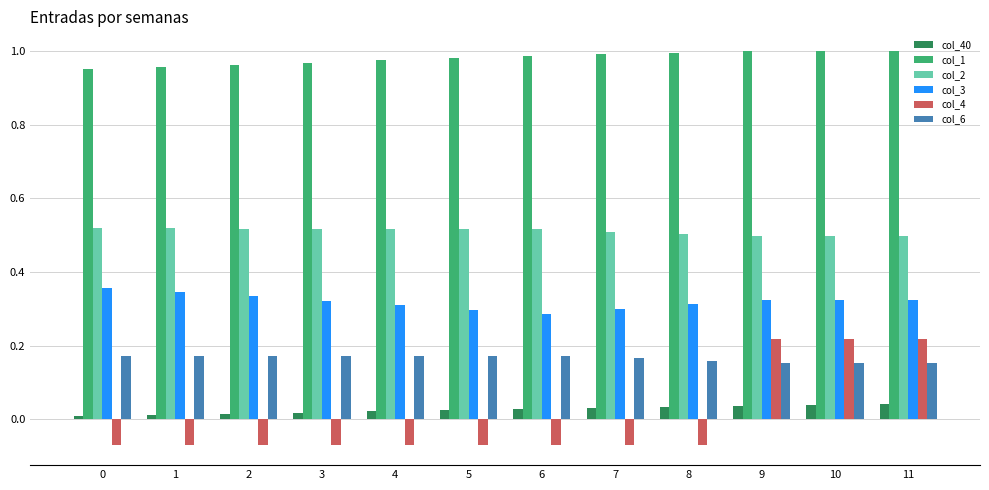

Is the value of col_2 at 9 greater than the value of col_40 at 9?

Yes